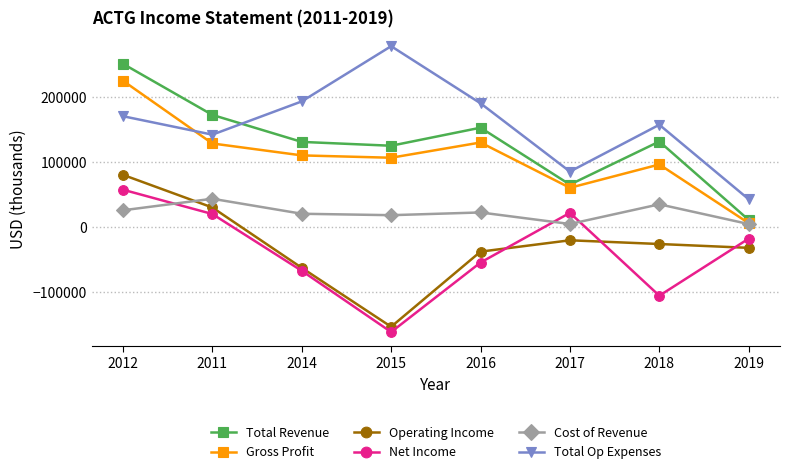

Rank the series at 2018 from lowest to highest value.

Net Income, Operating Income, Cost of Revenue, Gross Profit, Total Revenue, Total Op Expenses